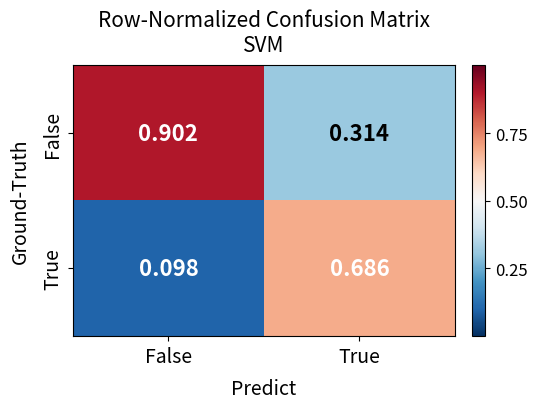

Which category has the lowest value in the False series?

True